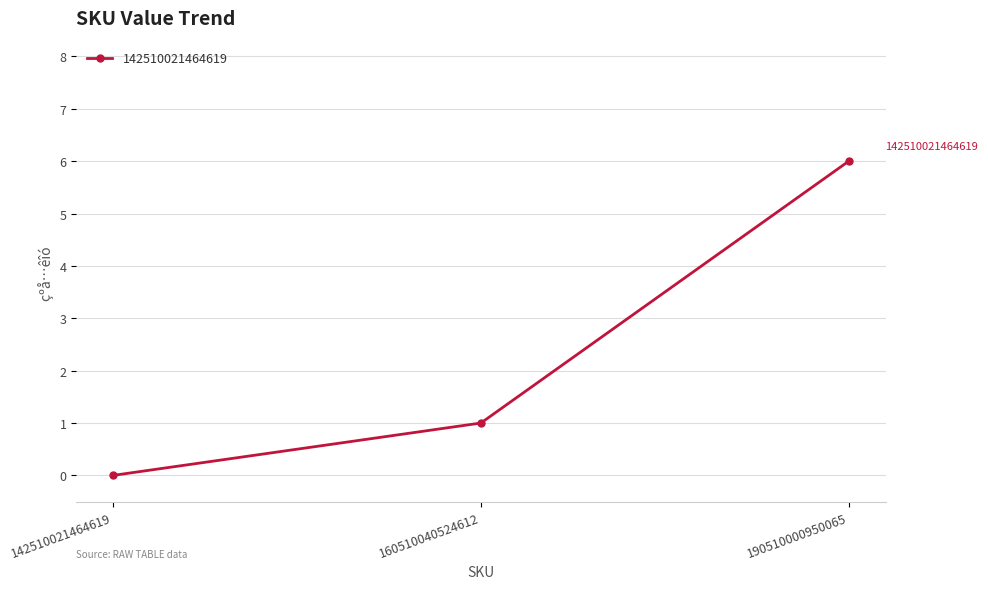

Which has a higher value, 190510000950065 or 142510021464619?

190510000950065